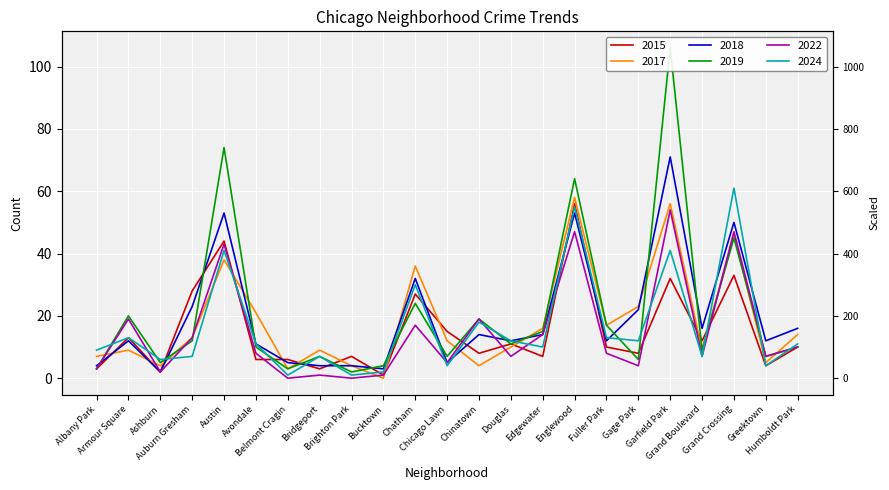

Reading left to right, transcribe all the data shown in this chart.

2015: Albany Park=3	Armour Square=13	Ashburn=2	Auburn Gresham=28	Austin=44	Avondale=6	Belmont Cragin=6	Bridgeport=3	Brighton Park=7	Bucktown=1	Chatham=27	Chicago Lawn=15	Chinatown=8	Douglas=11	Edgewater=7	Englewood=56	Fuller Park=10	Gage Park=8	Garfield Park=32	Grand Boulevard=12	Grand Crossing=33	Greektown=4	Humboldt Park=10
2017: Albany Park=7	Armour Square=9	Ashburn=4	Auburn Gresham=13	Austin=38	Avondale=21	Belmont Cragin=3	Bridgeport=9	Brighton Park=4	Bucktown=0	Chatham=36	Chicago Lawn=12	Chinatown=4	Douglas=10	Edgewater=16	Englewood=58	Fuller Park=17	Gage Park=23	Garfield Park=56	Grand Boulevard=9	Grand Crossing=46	Greektown=5	Humboldt Park=14
2018: Albany Park=4	Armour Square=12	Ashburn=2	Auburn Gresham=23	Austin=53	Avondale=11	Belmont Cragin=5	Bridgeport=4	Brighton Park=4	Bucktown=3	Chatham=32	Chicago Lawn=5	Chinatown=14	Douglas=12	Edgewater=14	Englewood=53	Fuller Park=12	Gage Park=22	Garfield Park=71	Grand Boulevard=16	Grand Crossing=50	Greektown=12	Humboldt Park=16
2019: Albany Park=3	Armour Square=20	Ashburn=5	Auburn Gresham=12	Austin=74	Avondale=10	Belmont Cragin=3	Bridgeport=7	Brighton Park=2	Bucktown=4	Chatham=24	Chicago Lawn=7	Chinatown=19	Douglas=11	Edgewater=15	Englewood=64	Fuller Park=17	Gage Park=6	Garfield Park=106	Grand Boulevard=9	Grand Crossing=45	Greektown=7	Humboldt Park=10
2022: Albany Park=3	Armour Square=19	Ashburn=2	Auburn Gresham=13	Austin=43	Avondale=8	Belmont Cragin=0	Bridgeport=1	Brighton Park=0	Bucktown=1	Chatham=17	Chicago Lawn=5	Chinatown=19	Douglas=7	Edgewater=14	Englewood=47	Fuller Park=8	Gage Park=4	Garfield Park=54	Grand Boulevard=7	Grand Crossing=47	Greektown=7	Humboldt Park=10
2024: Albany Park=9	Armour Square=13	Ashburn=6	Auburn Gresham=7	Austin=41	Avondale=11	Belmont Cragin=1	Bridgeport=7	Brighton Park=1	Bucktown=2	Chatham=30	Chicago Lawn=4	Chinatown=18	Douglas=12	Edgewater=10	Englewood=55	Fuller Park=13	Gage Park=12	Garfield Park=41	Grand Boulevard=7	Grand Crossing=61	Greektown=4	Humboldt Park=11